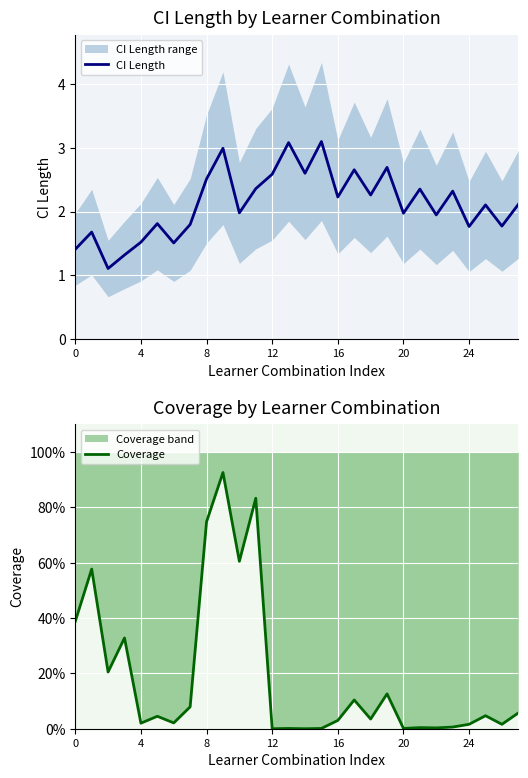

Which has a higher value, 13 or 9?

13